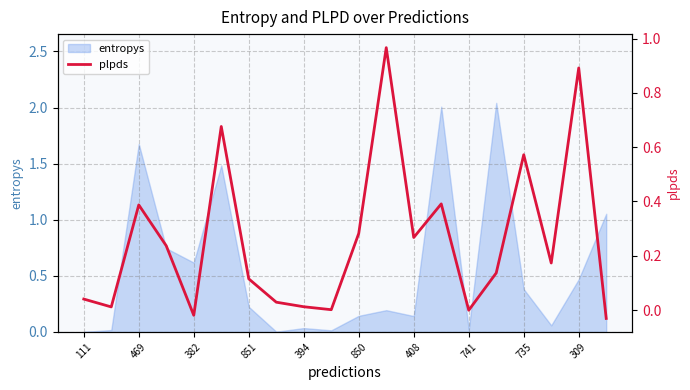

True or false: there are more than 0 points higher than both neighbors.

True